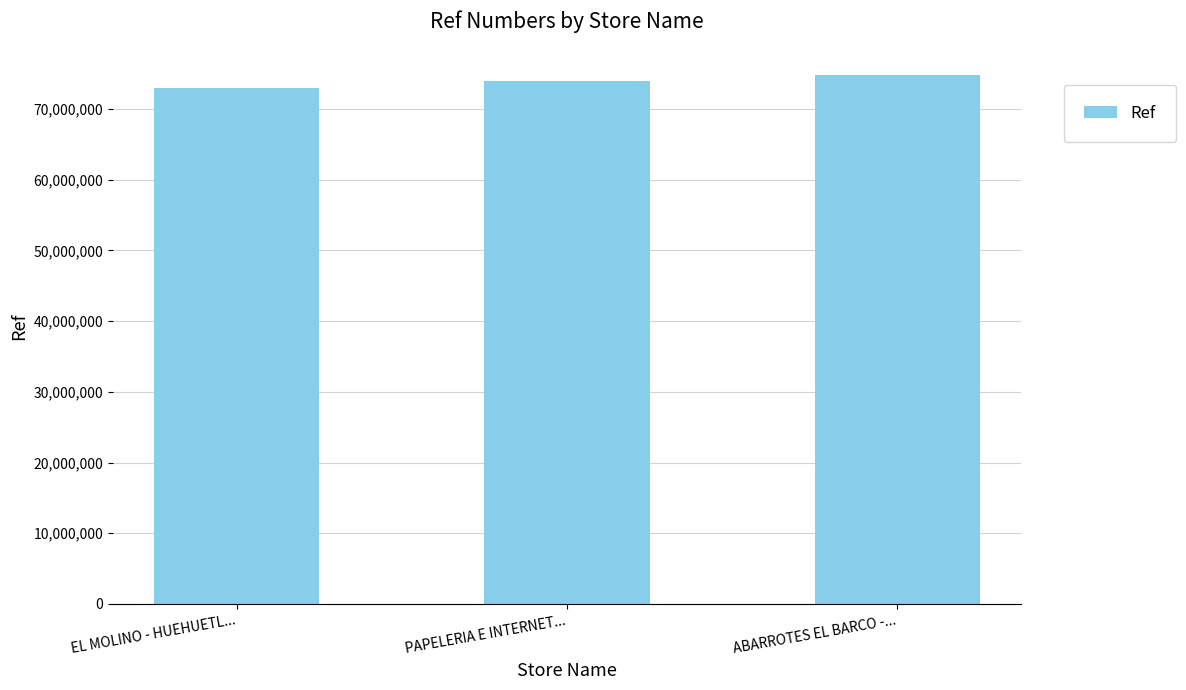

What value does the data have at PAPELERIA E INTERNET..., to the nearest 50?

73967600